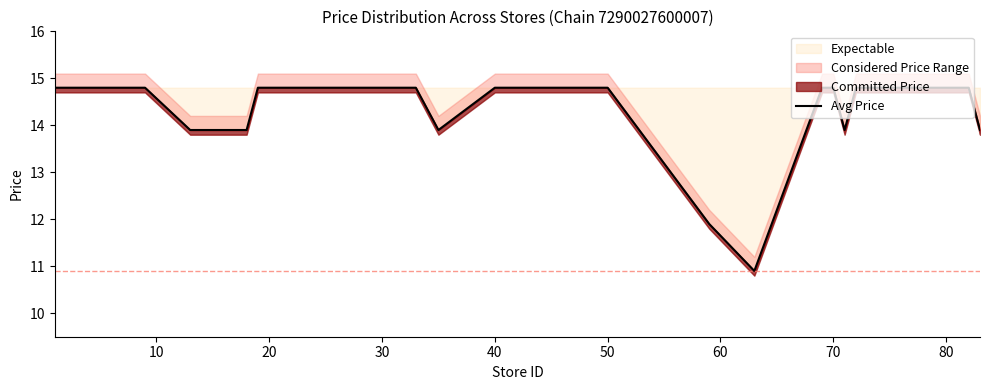

What value does the data have at 70?

14.8